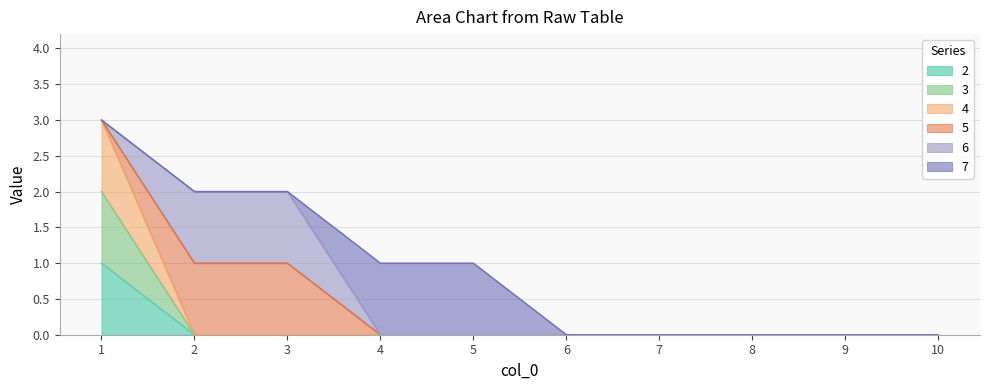

Is the value of 3 at 1 greater than the value of 2 at 6?

Yes